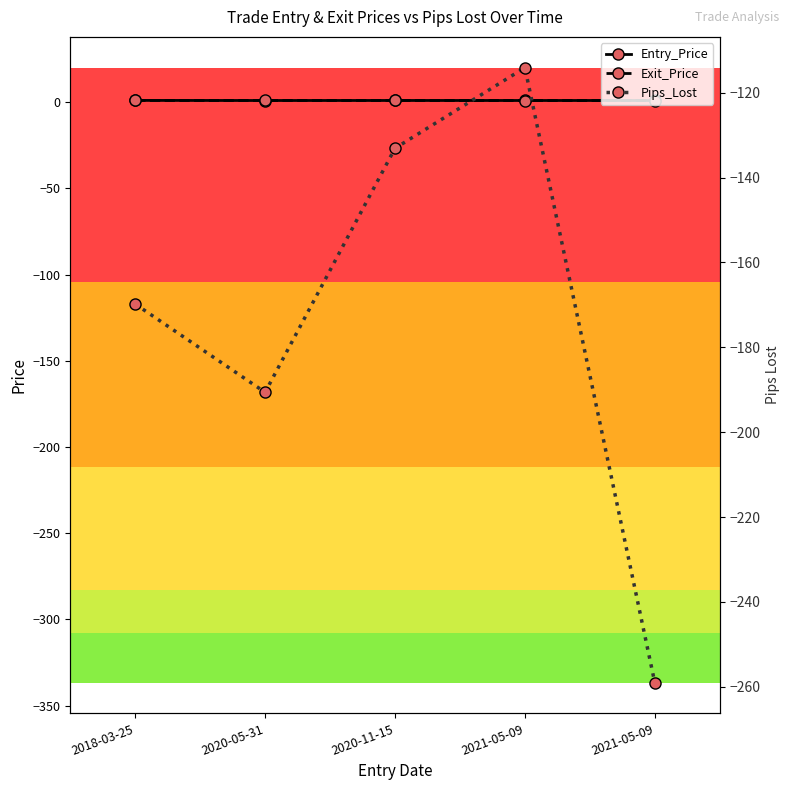

Which label corresponds to the largest value in the chart?

2018-03-25